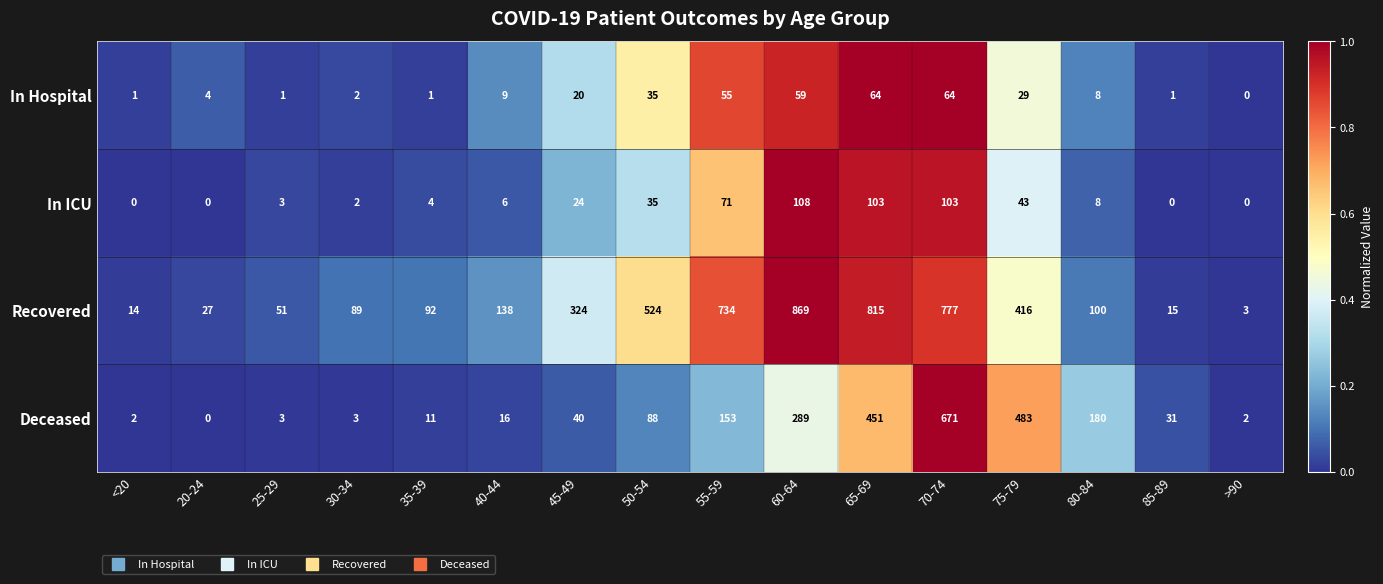

Which series has the largest total across all categories?

Recovered